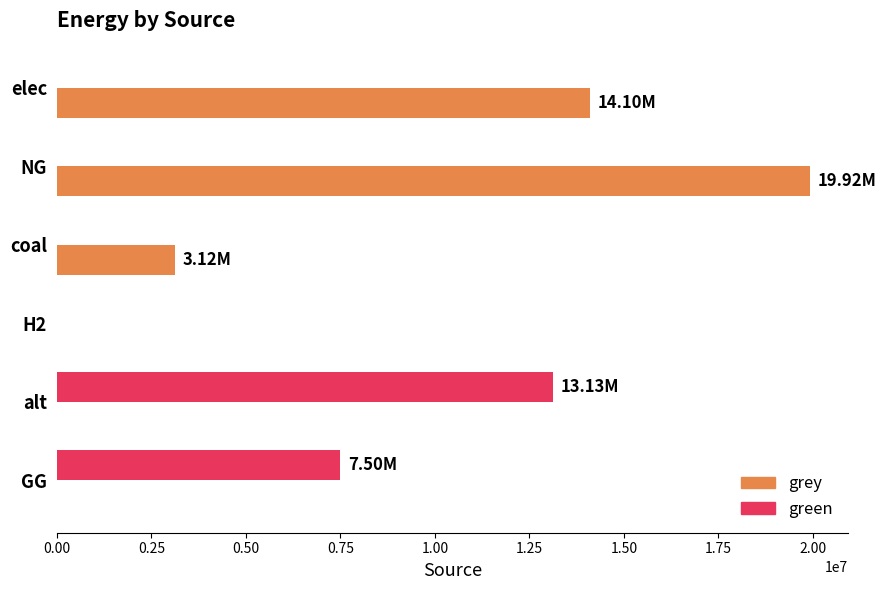

What is the sum of all green values?

20628650.0